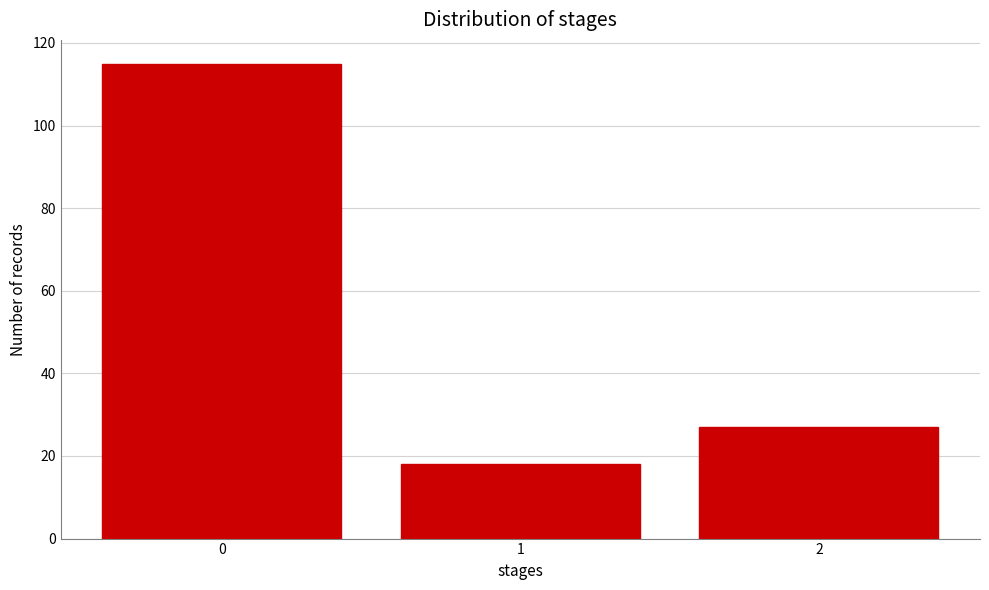

Reading left to right, transcribe all the data shown in this chart.

115	18	27